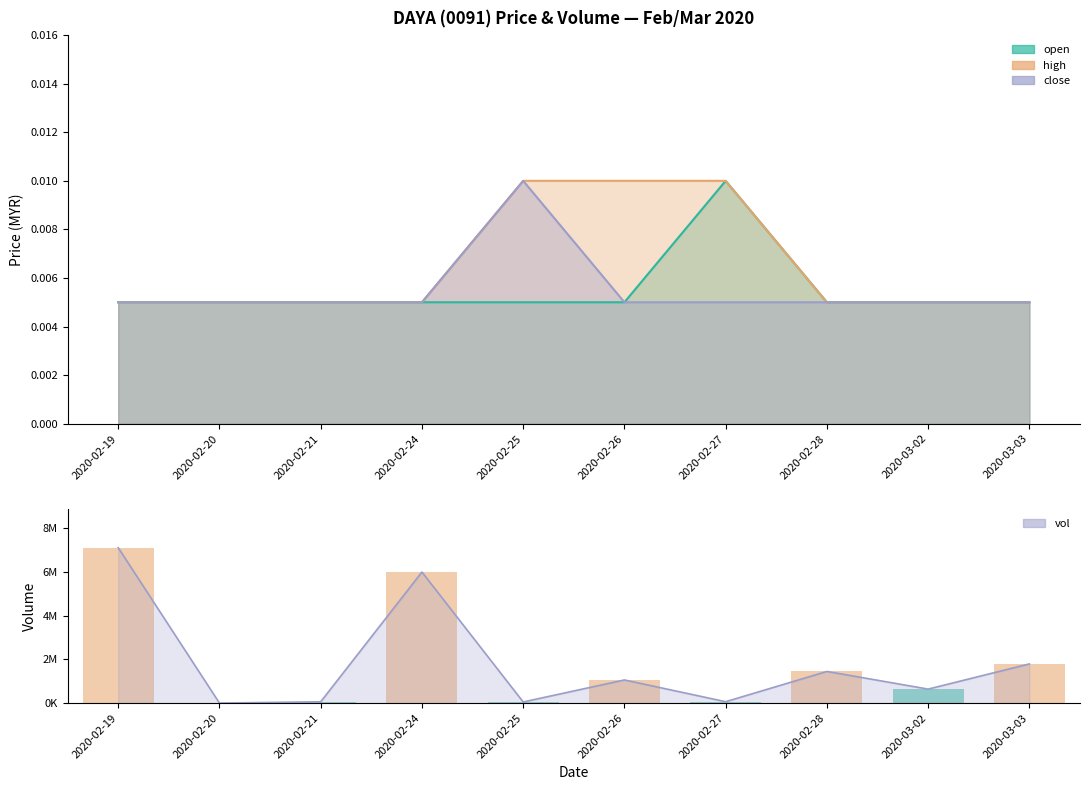

How many categories are shown in the chart?

10